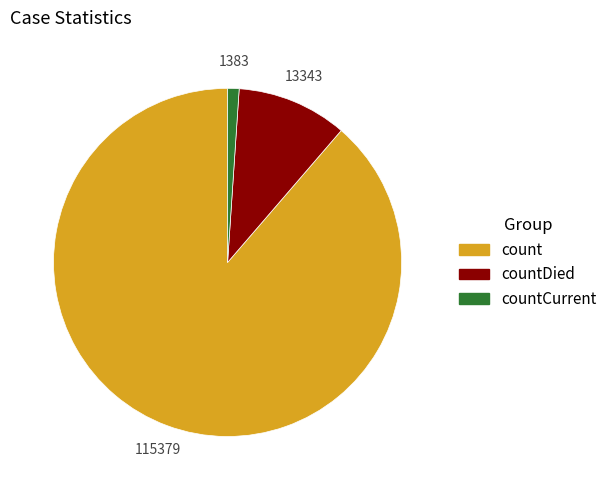

Is there a majority slice in this chart?

Yes